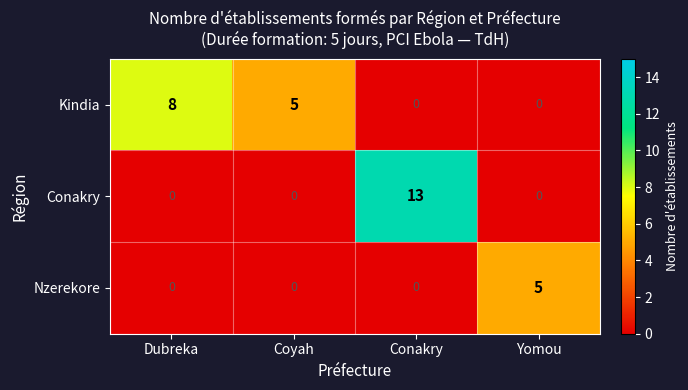

Which series has the widest spread of values?

Conakry